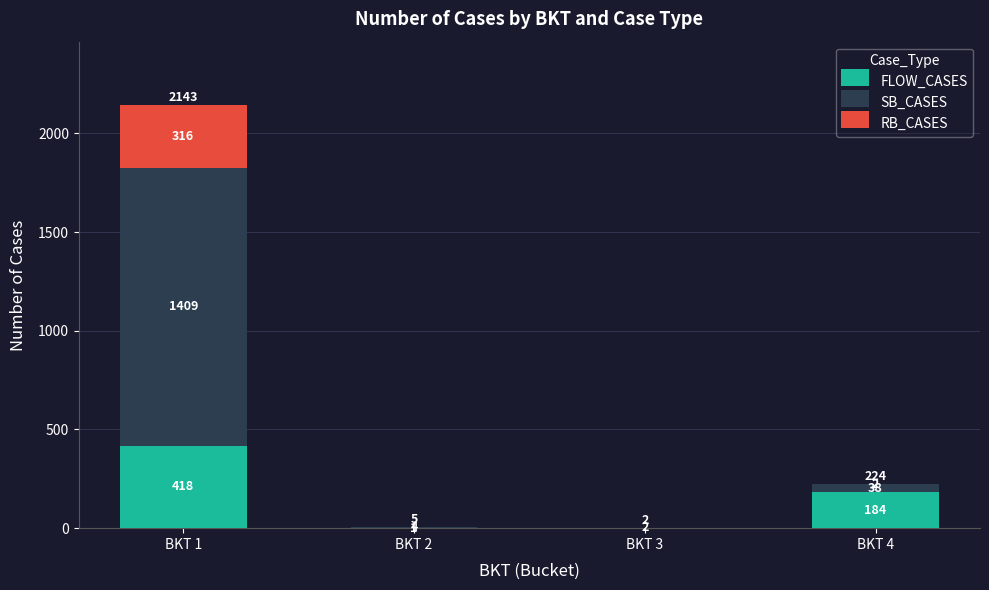

Does the chart contain stacked bars?

Yes